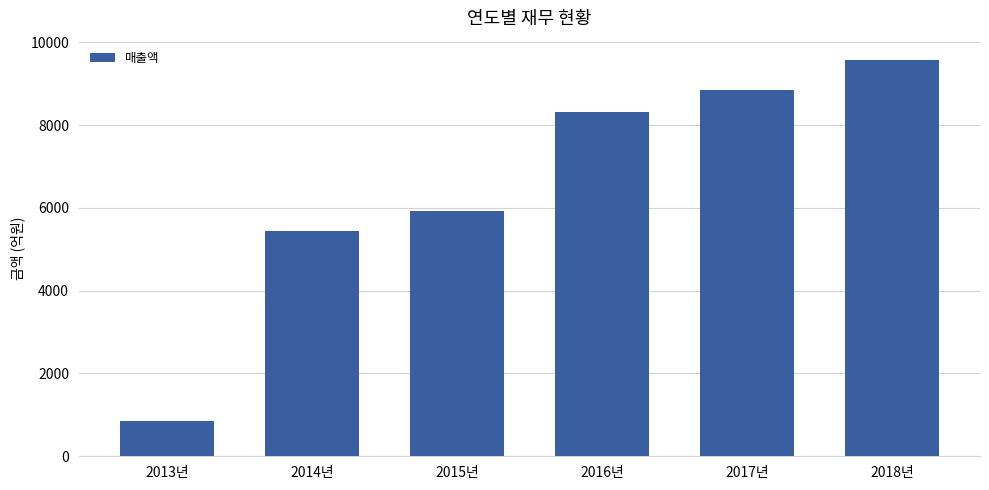

Are the bars grouped side by side (vs. stacked)?

No